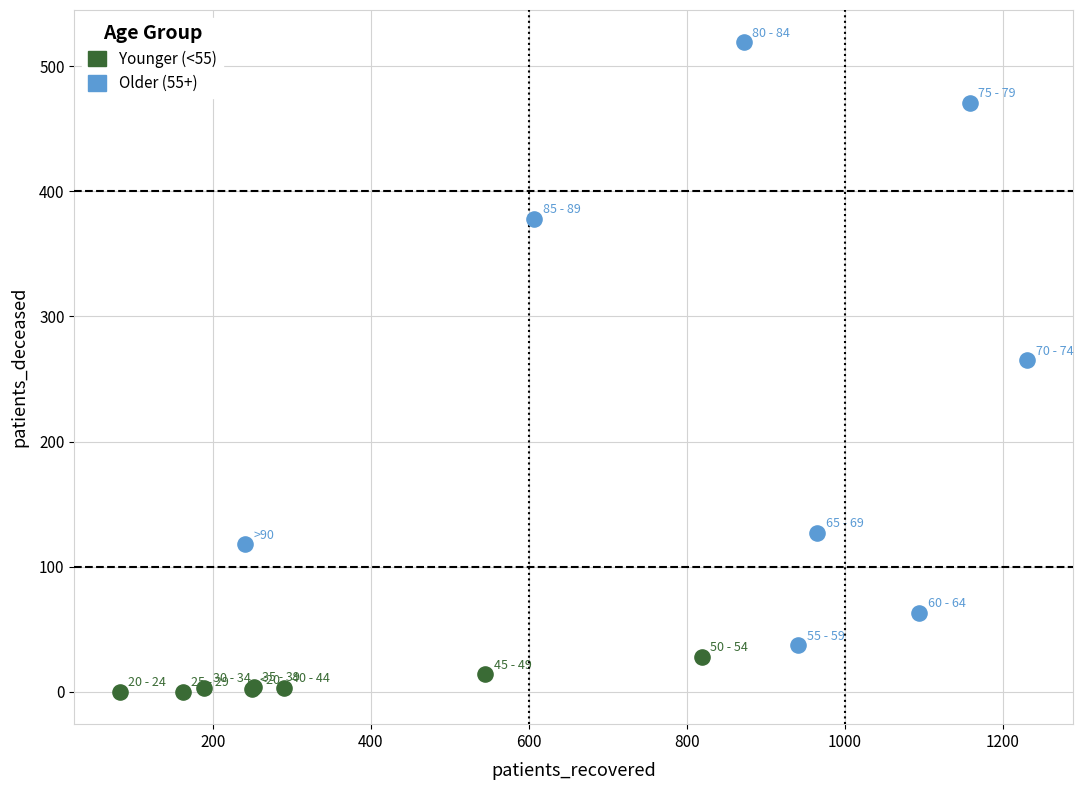

Which series reaches the minimum Y coordinate?

Younger (<55)